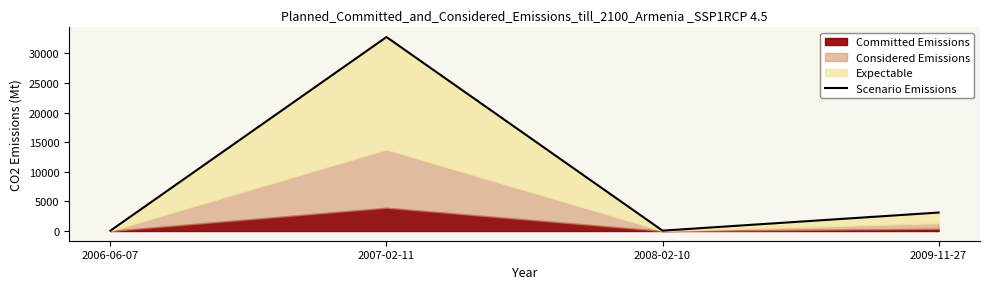

The value at 2008-02-10 is 64. True or false?

True